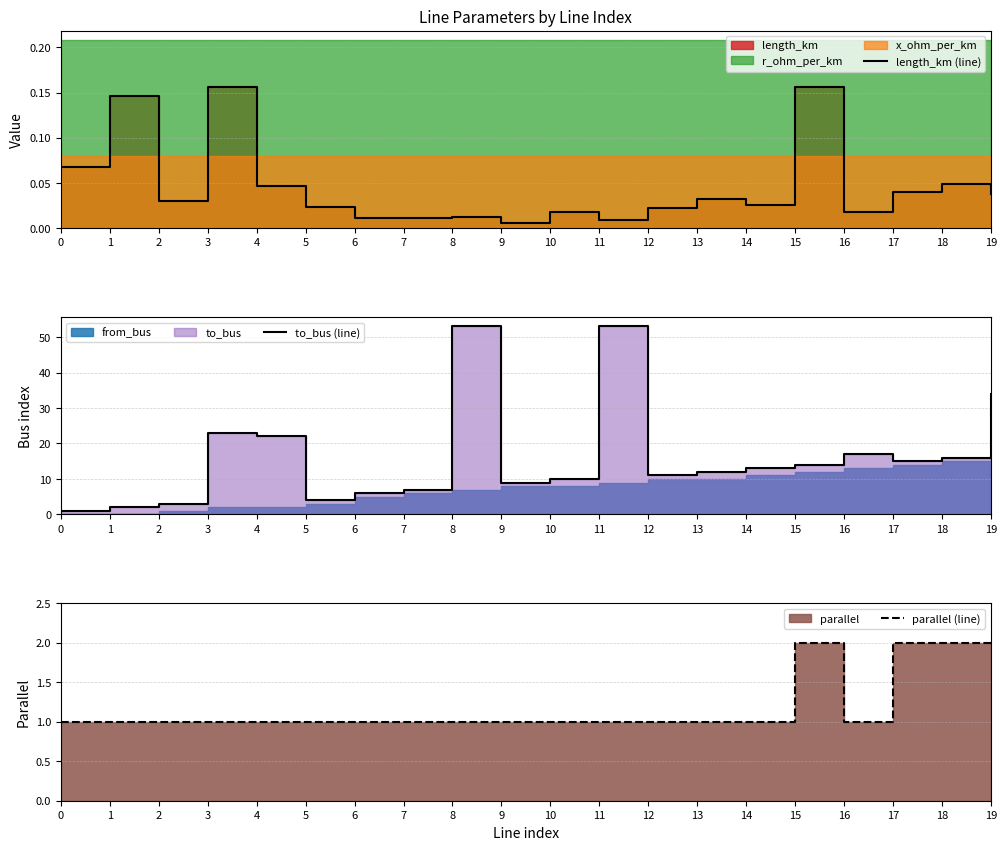

List the series in order of their peak value, highest first.

to_bus (line), parallel (line), length_km (line)